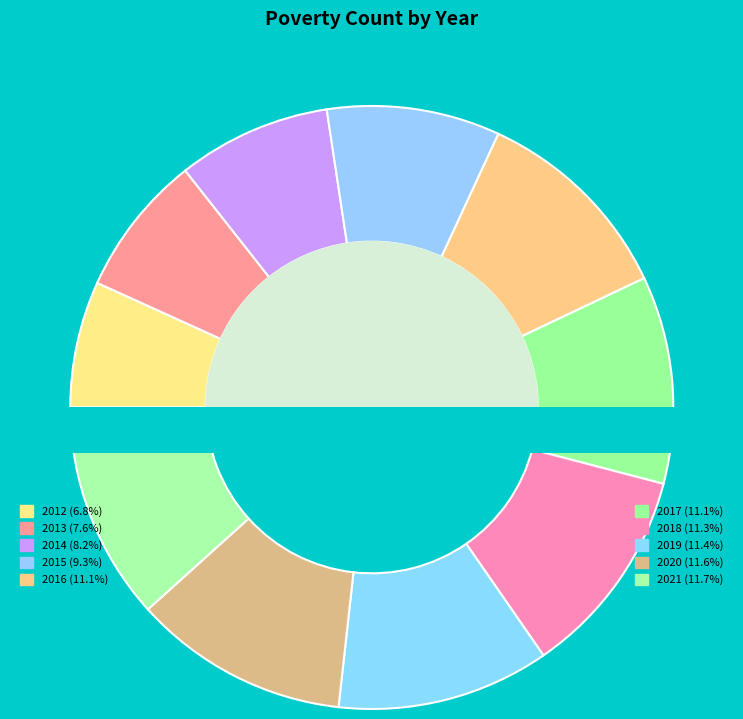

Count the number of slices in the pie.

10